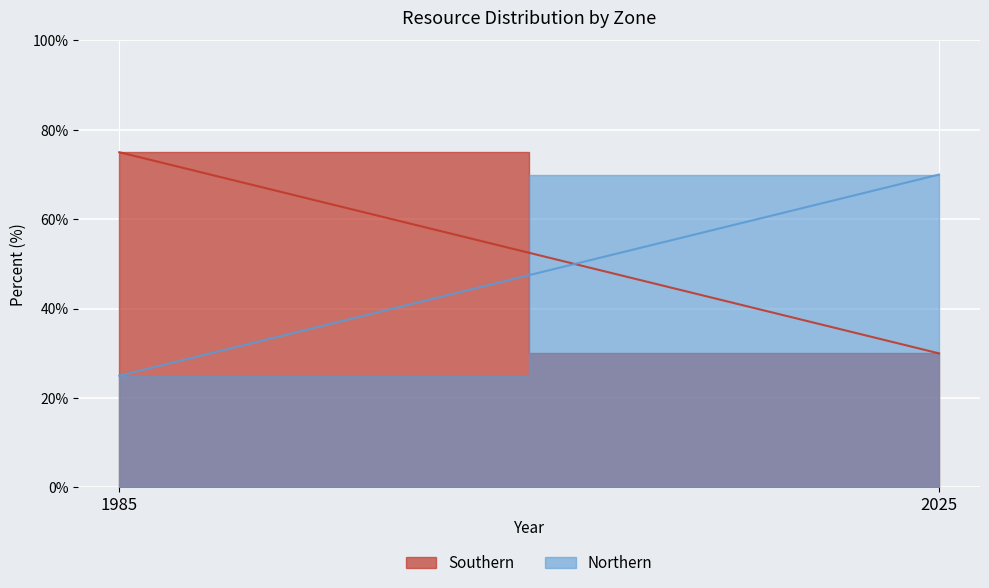

At how many categories does at least one series exceed 72?

1